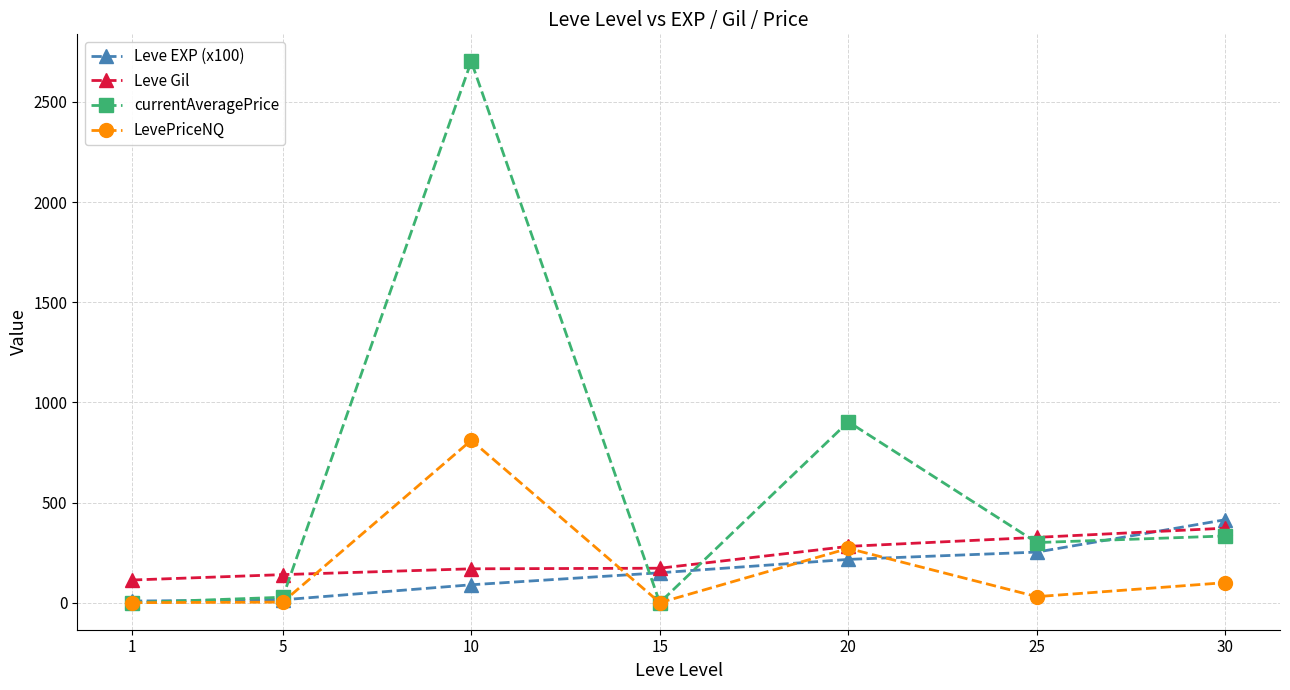

What is the sum of all Leve Gil values?

1573.0